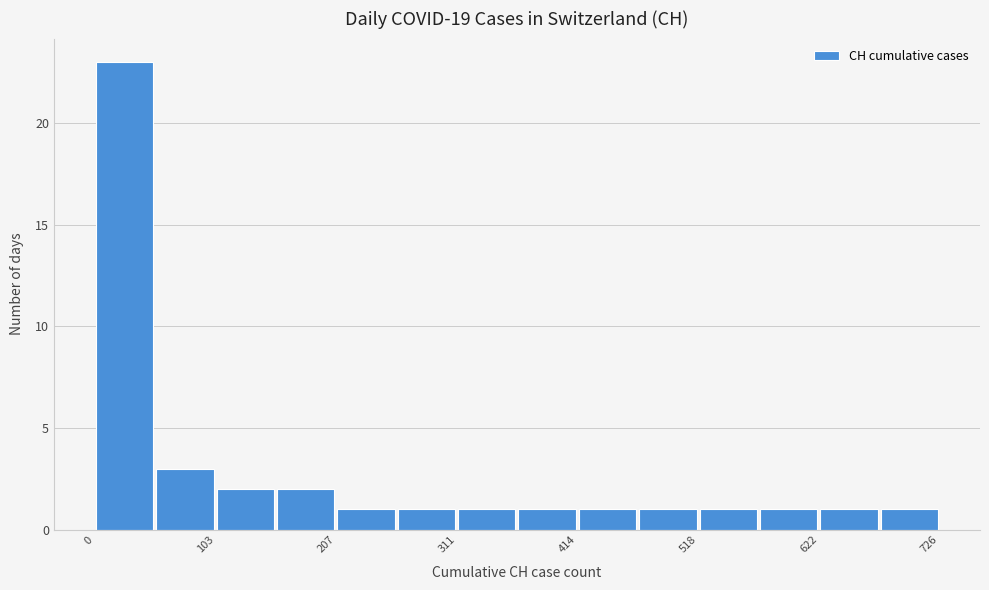

Around what value on the x-axis is the tallest bar? Give the approximate position of its centre, as read against the axis.

20